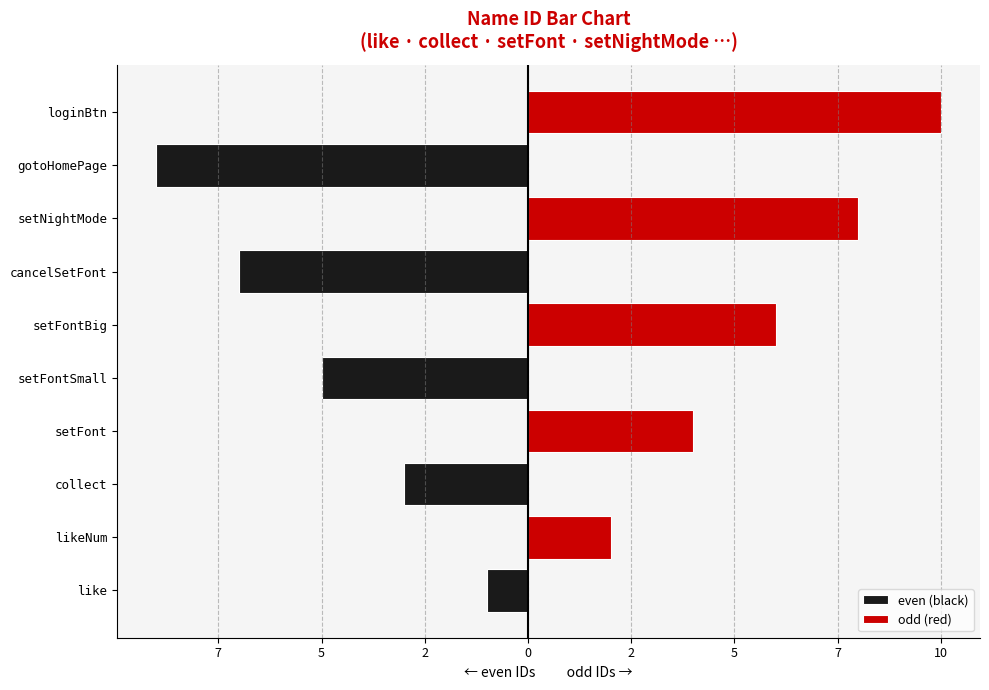

True or false: even (black) has a value of 3 at setNightMode.

False